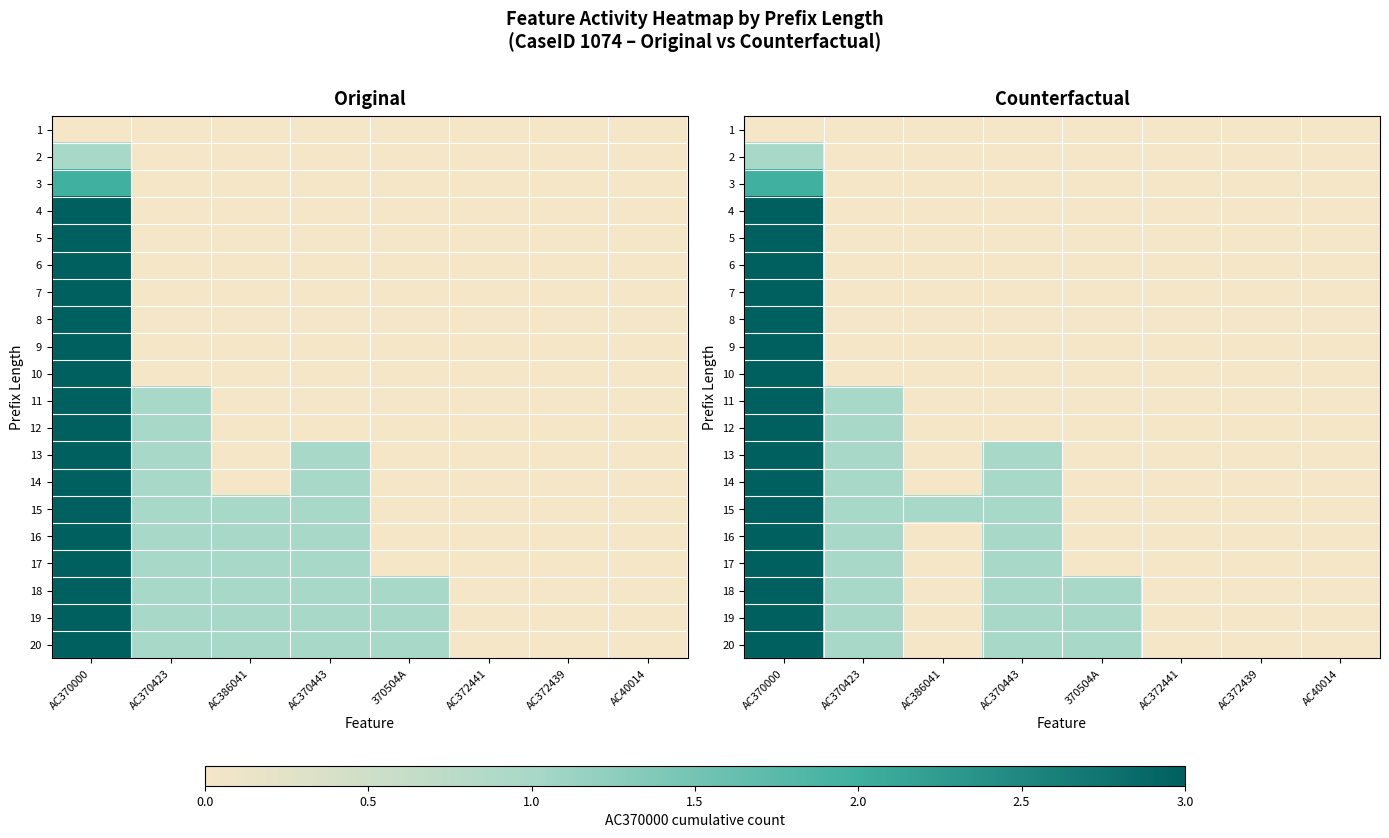

Is the value of 10 at 370504A greater than the value of 2 at AC40014?

No